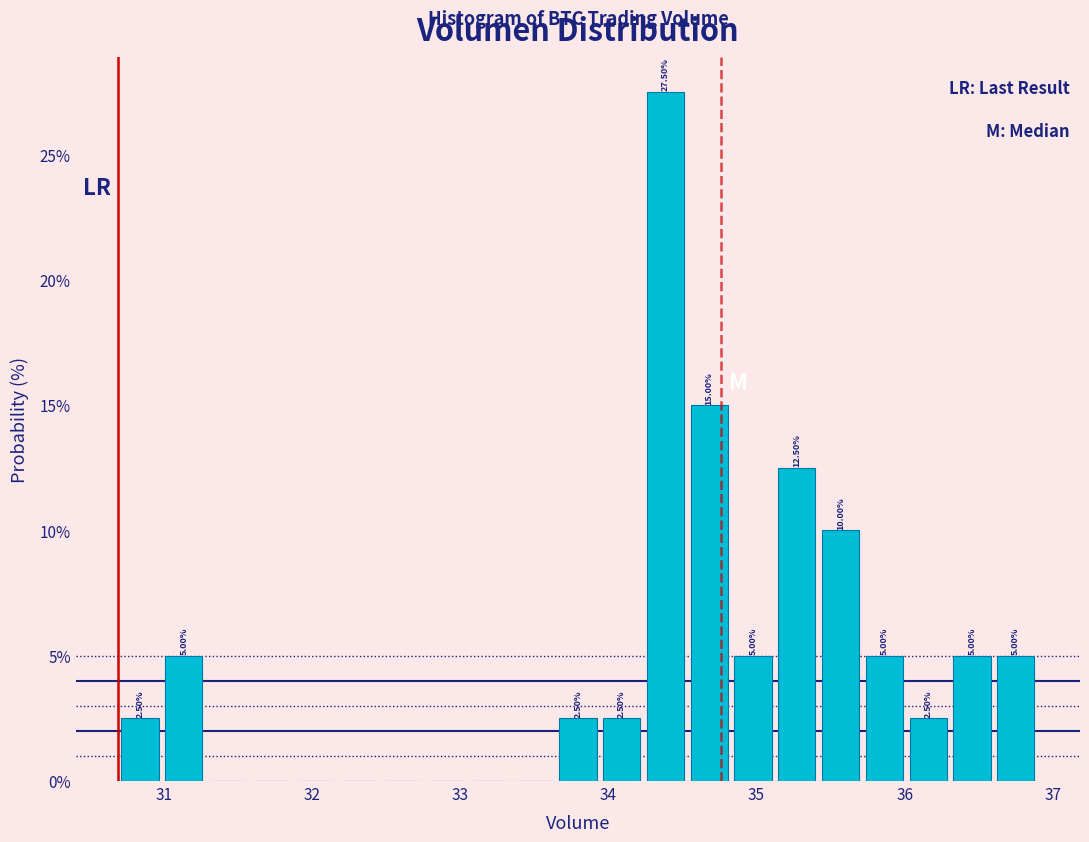

Around what value on the x-axis is the tallest bar? Give the approximate position of its centre, as read against the axis.

34.4